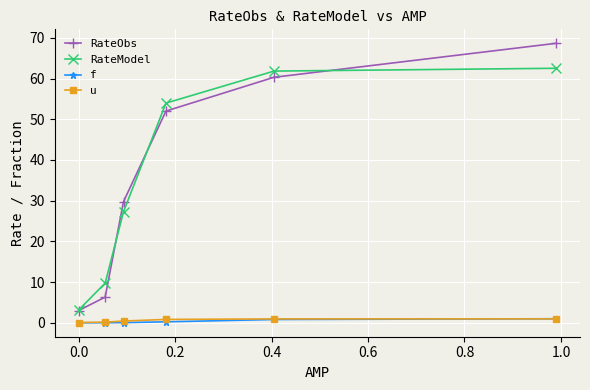

True or false: f and RateModel intersect in this chart.

False